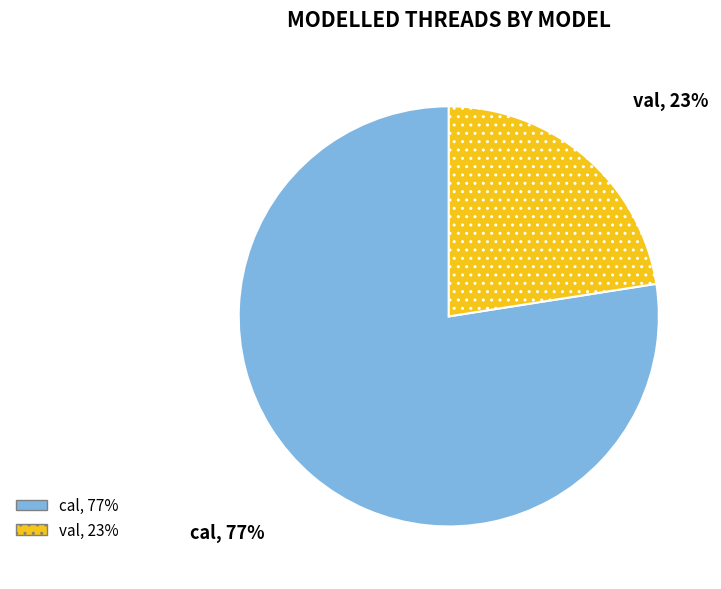

Is it true that val is 23% of the pie?

True